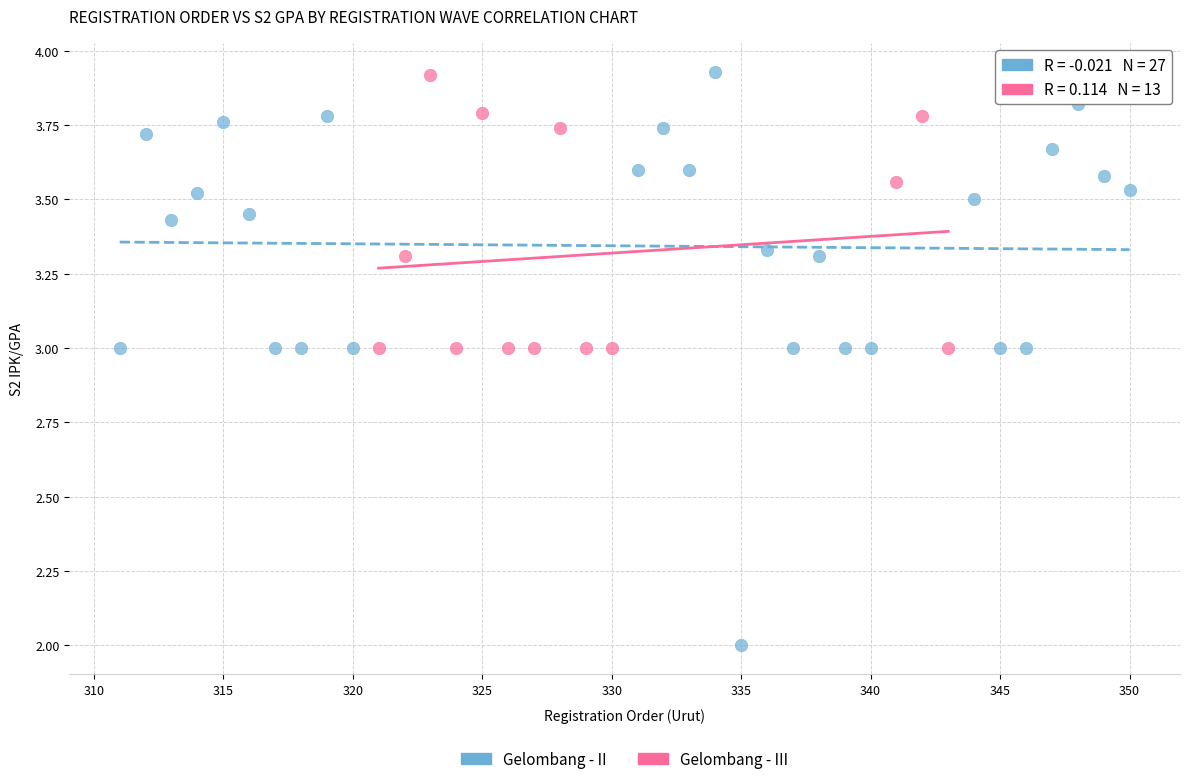

Which series has the widest spread of Y values?

Gelombang - II